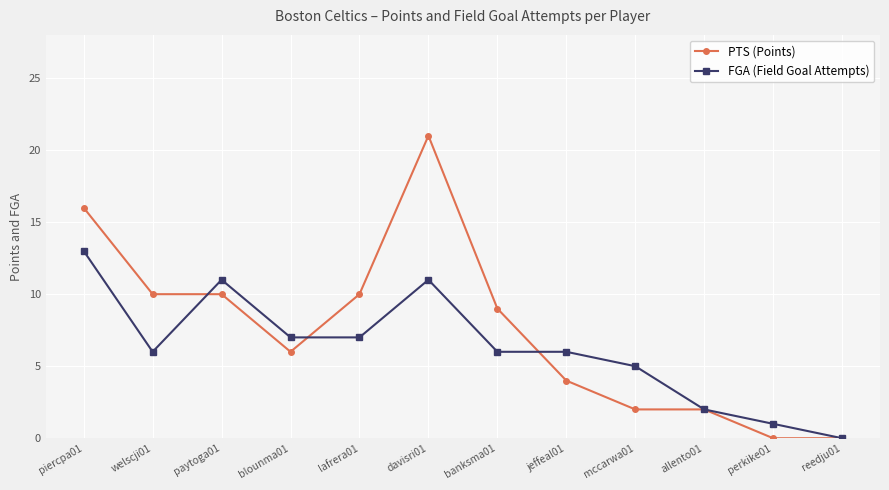

Reading left to right, transcribe all the data shown in this chart.

PTS (Points): piercpa01=16	welscji01=10	paytoga01=10	blounma01=6	lafrera01=10	davisri01=21	banksma01=9	jeffeal01=4	mccarwa01=2	allento01=2	perkike01=0	reedju01=0
FGA (Field Goal Attempts): piercpa01=13	welscji01=6	paytoga01=11	blounma01=7	lafrera01=7	davisri01=11	banksma01=6	jeffeal01=6	mccarwa01=5	allento01=2	perkike01=1	reedju01=0